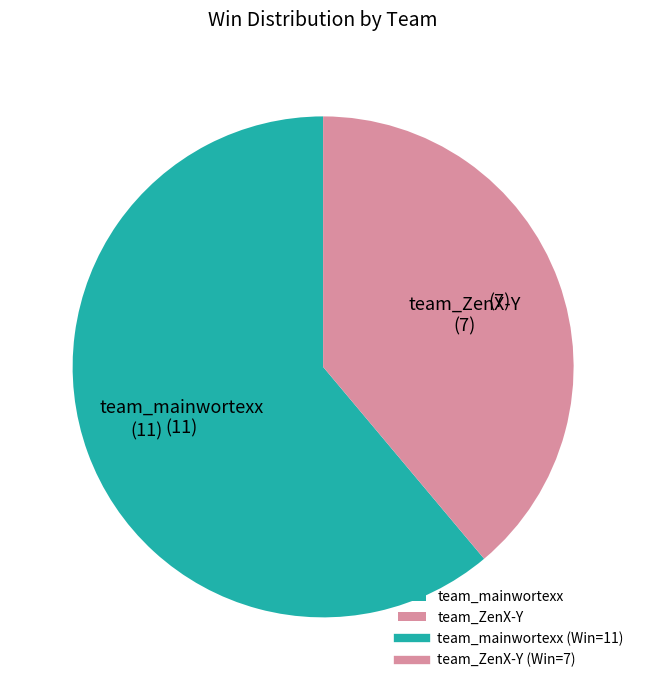

Is the sum of team_mainwortexx and team_ZenX-Y greater than half?

Yes